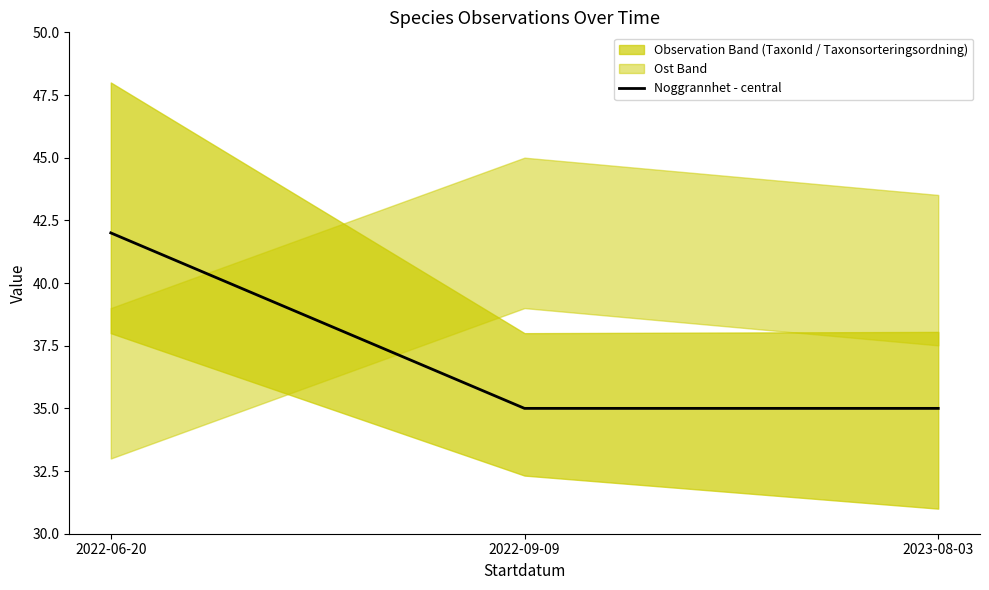

How many values are between 35 and 42?

3